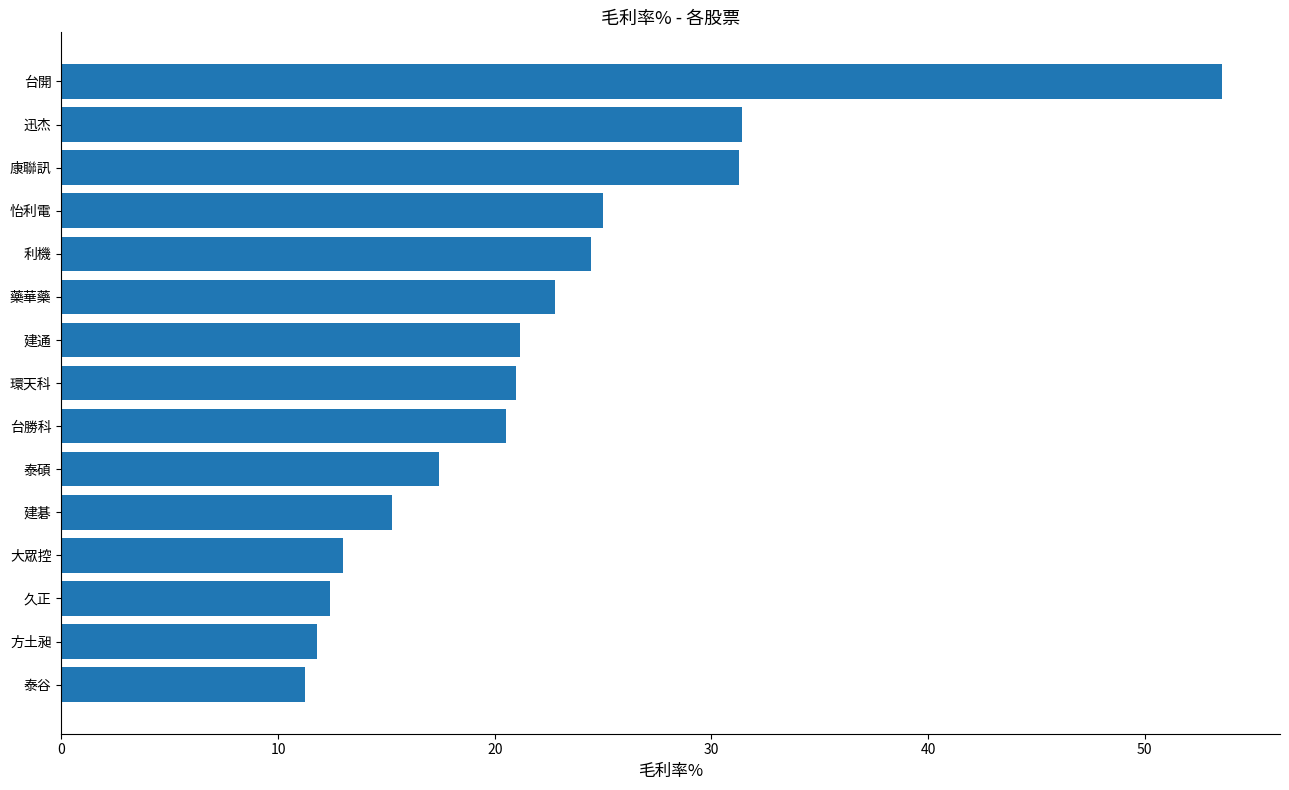

Approximately how many times larger is the value at 泰谷 compared to 建通?

0.5